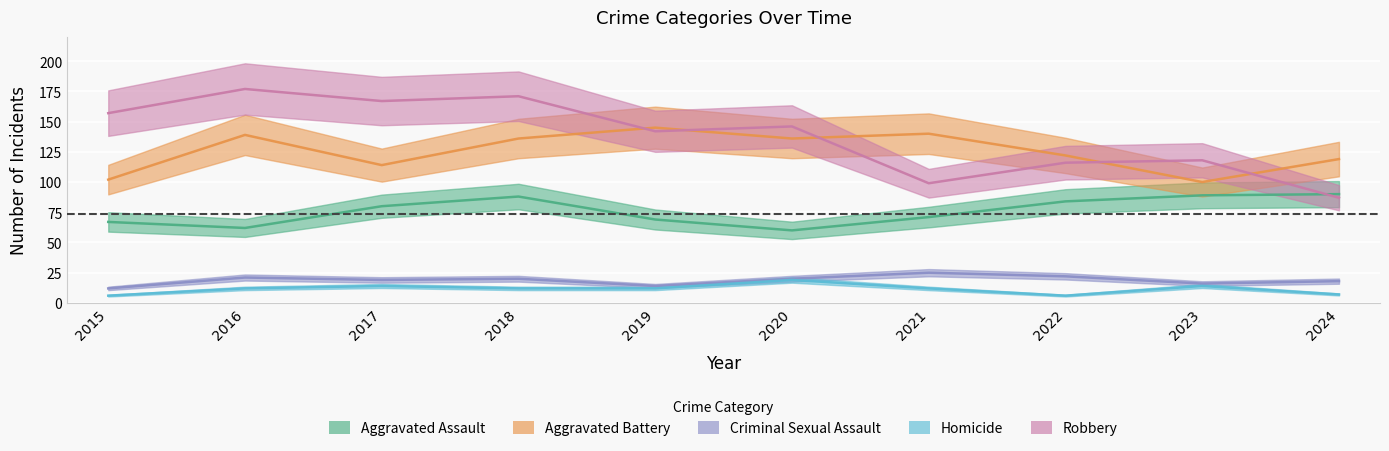

Where is Criminal Sexual Assault nearest to the value 18?

2024